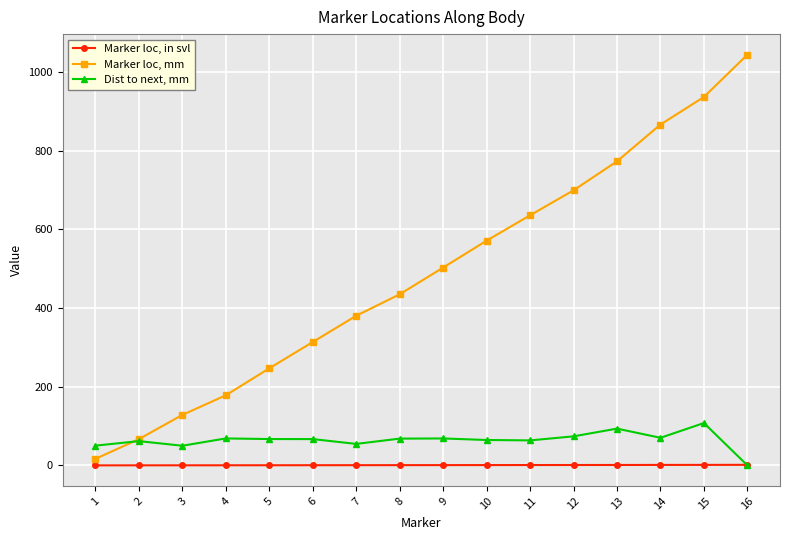

The value of Dist to next, mm at 8 is 68.0. True or false?

True